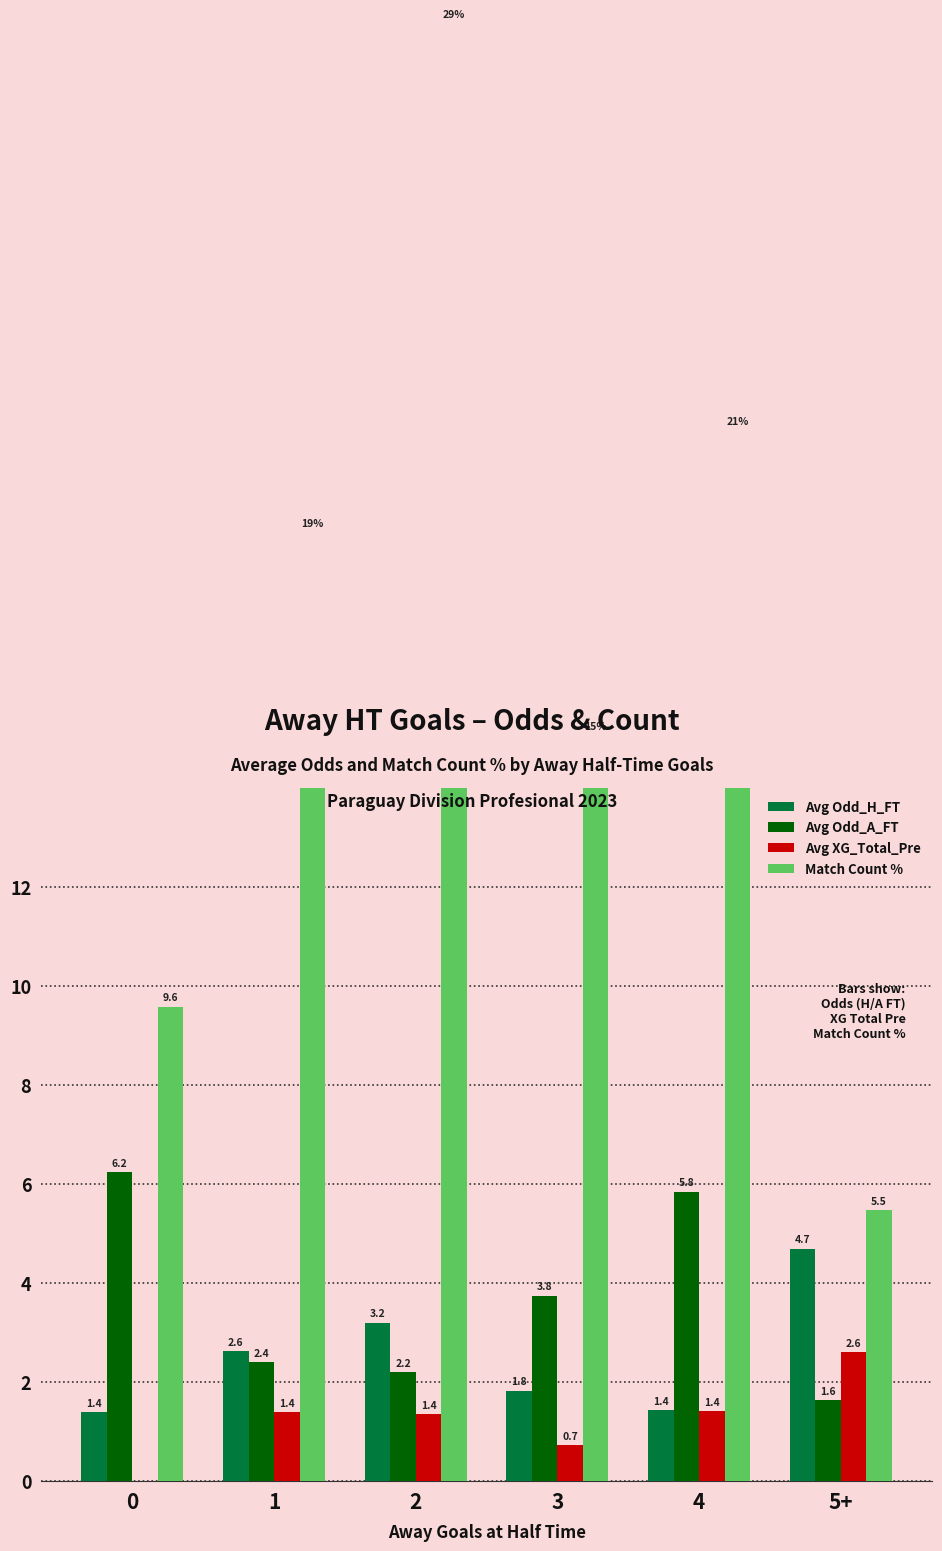

Which series has the widest spread of values?

Match Count %